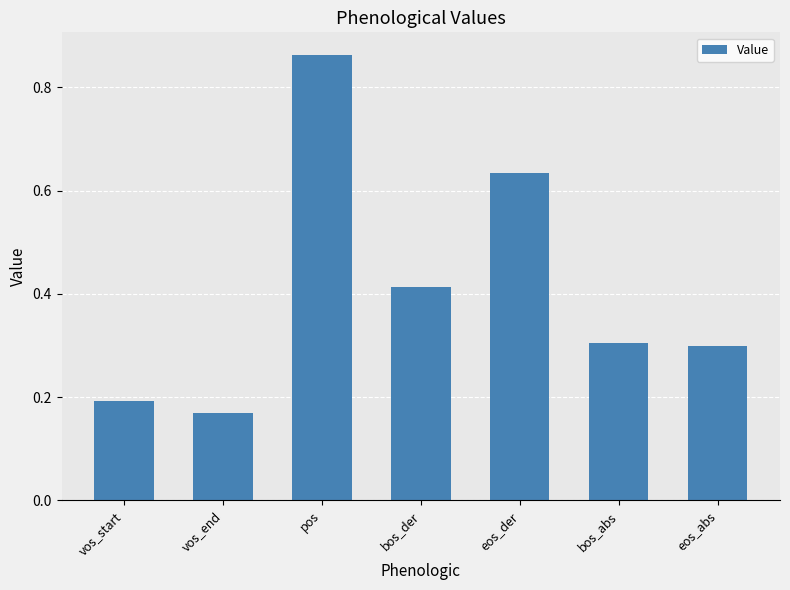

Is it true that the value at vos_start is 0.1?

False